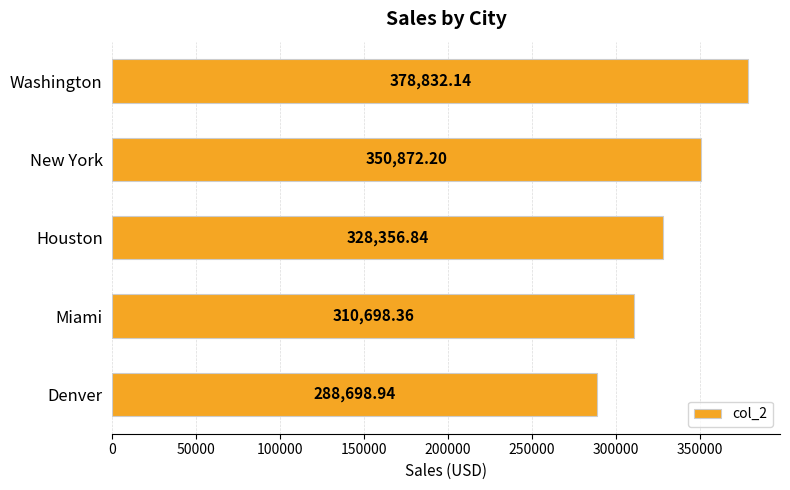

What is the minimum value shown in the chart?

288698.9